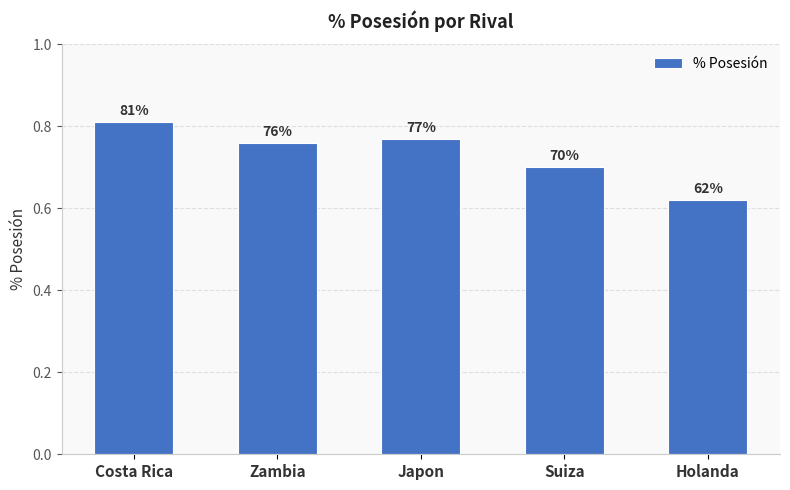

Reading right to left, what are all the values shown in this chart?

0.6	0.7	0.8	0.8	0.8